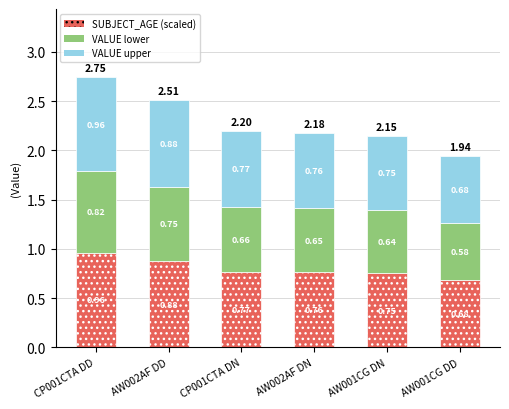

At which category is the sum across all series the highest?

CP001CTA DD